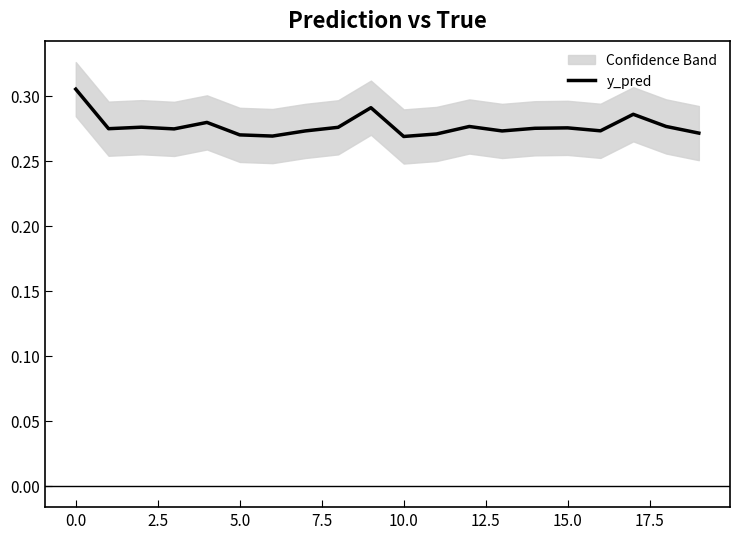

Does the chart display data point markers on the line(s)?

No